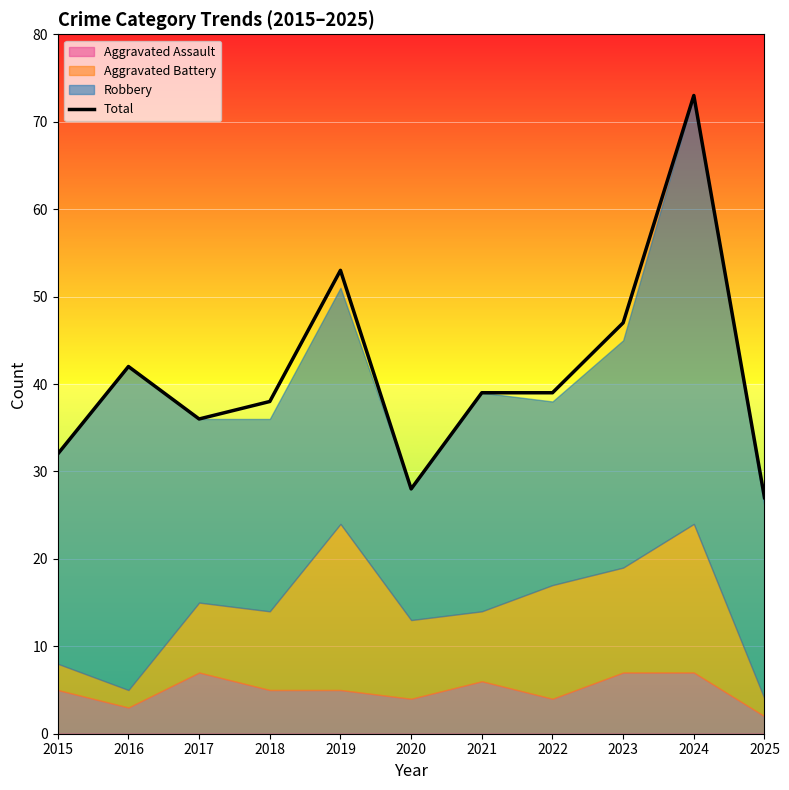

Count the number of categories in the chart.

11